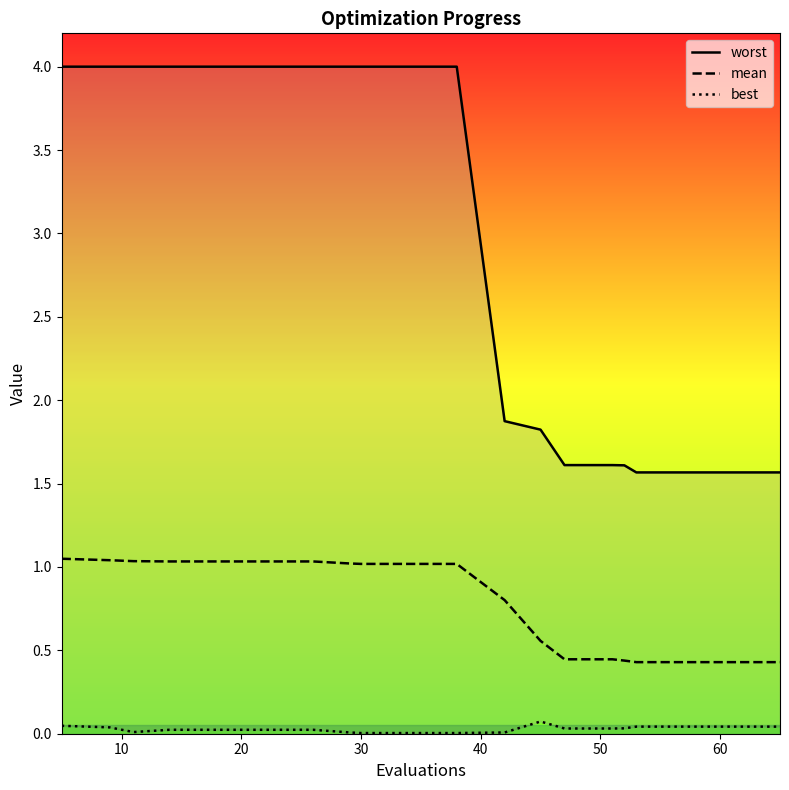

Reading right to left, list all the values displayed in this chart.

worst: 1.6	1.6	1.6	1.6	1.6	1.6	1.6	1.8	1.9	4.0	4.0	4.0	4.0	4.0	4.0	4.0	4.0	4.0	4.0	4.0
mean: 0.4	0.4	0.4	0.4	0.4	0.4	0.4	0.6	0.8	1.0	1.0	1.0	1.0	1.0	1.0	1.0	1.0	1.0	1.0	1.0
best: 0.0	0.0	0.0	0.0	0.0	0.0	0.0	0.1	0.0	0.0	0.0	0.0	0.0	0.0	0.0	0.0	0.0	0.0	0.0	0.0